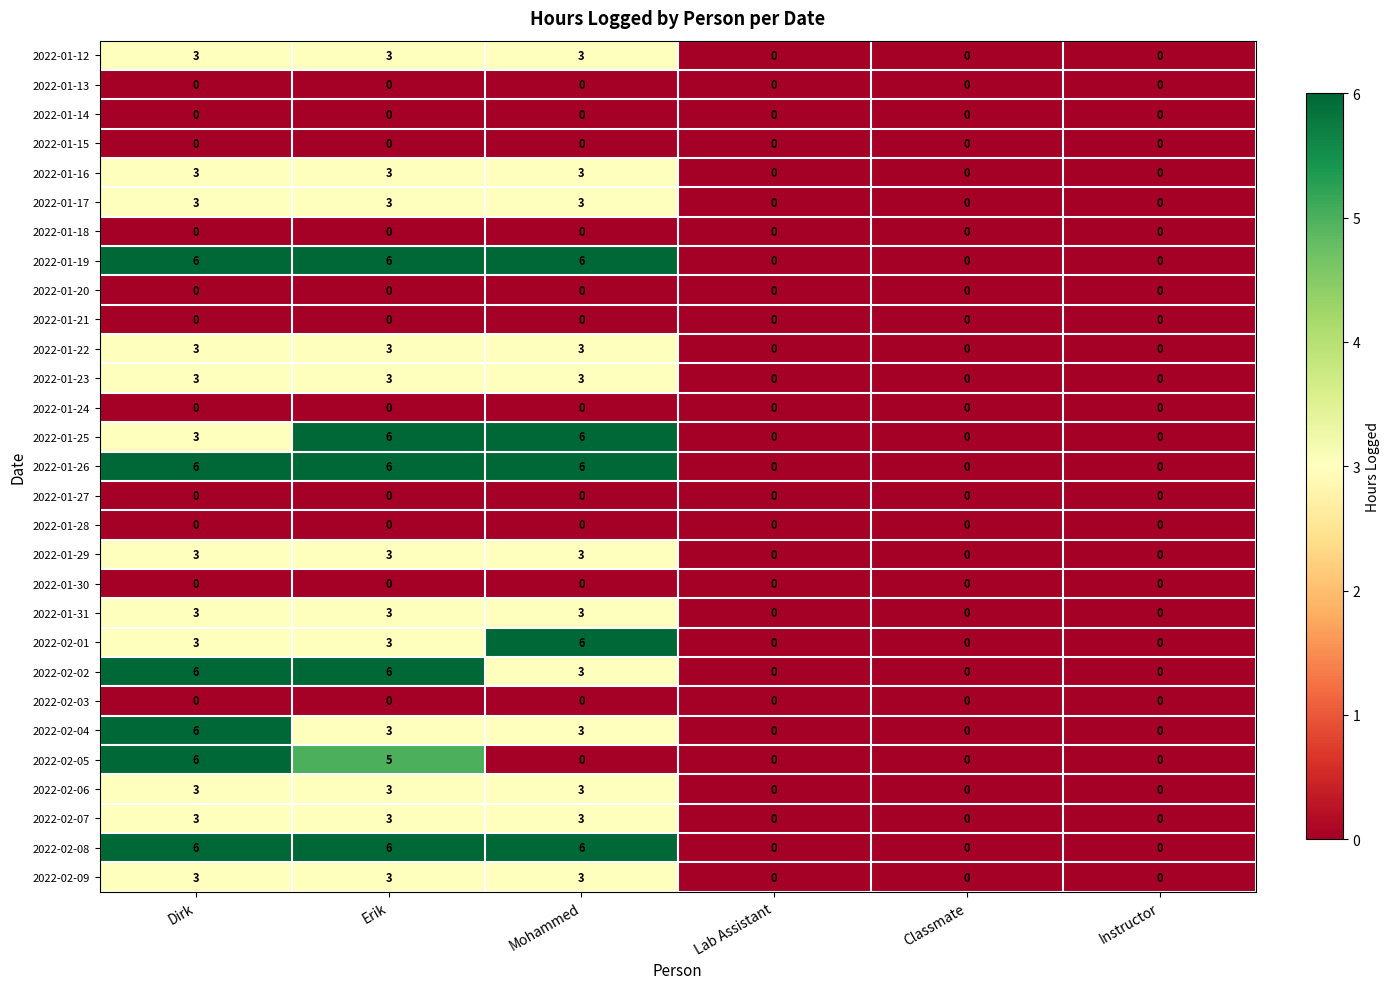

The value of 2022-02-05 at Dirk is 6. True or false?

True